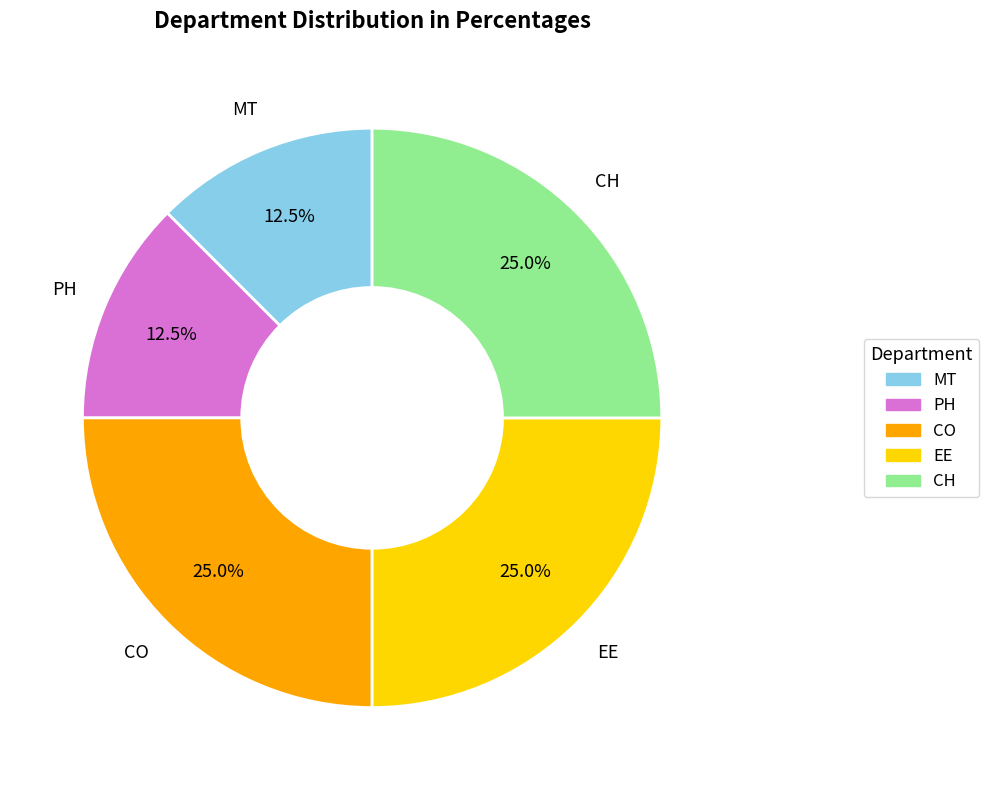

Count the number of slices in the pie.

5